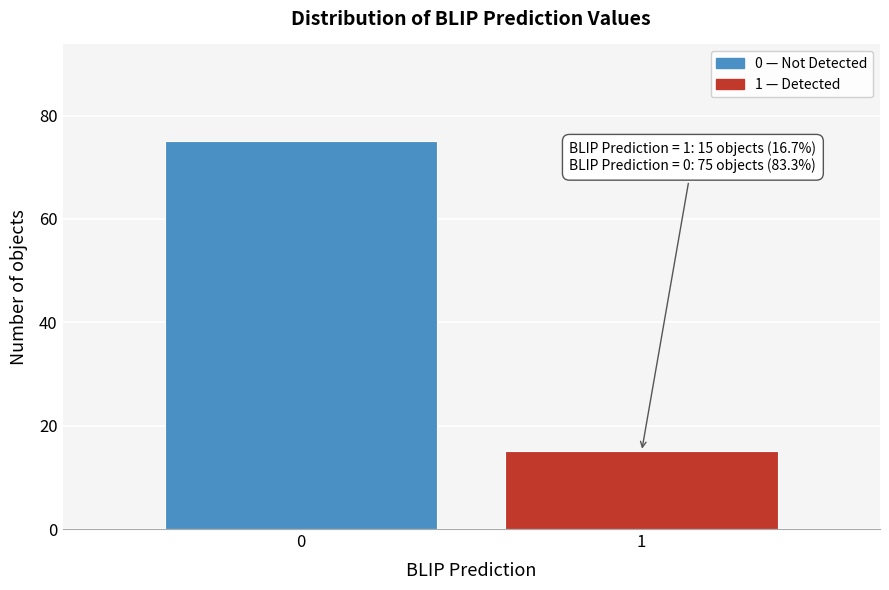

Reading left to right, what are all the values shown in this chart?

75	15